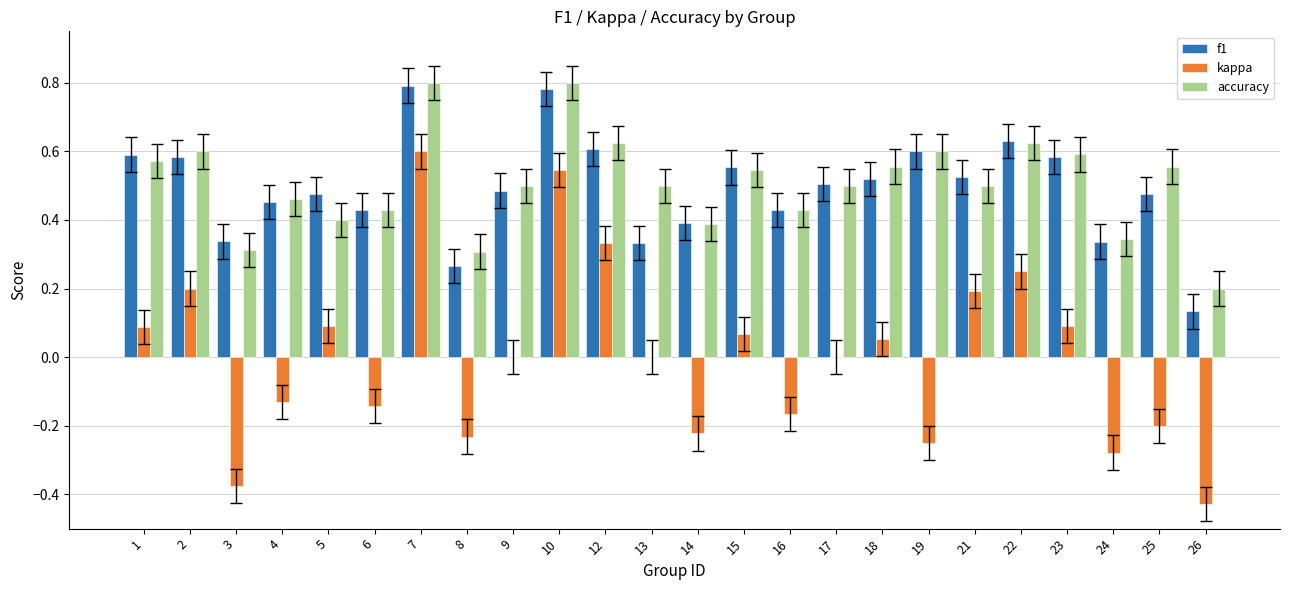

What is the sum of the accuracy values at 23 and 12?

1.2